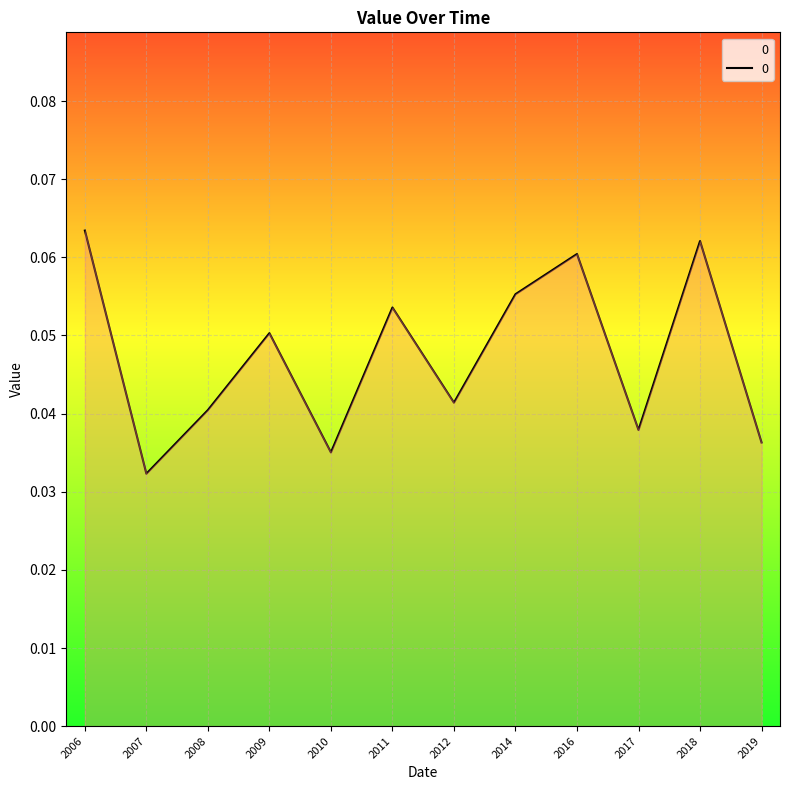

Rank the categories by value from lowest to highest.

2007, 2010, 2019, 2017, 2008, 2012, 2009, 2011, 2014, 2016, 2018, 2006